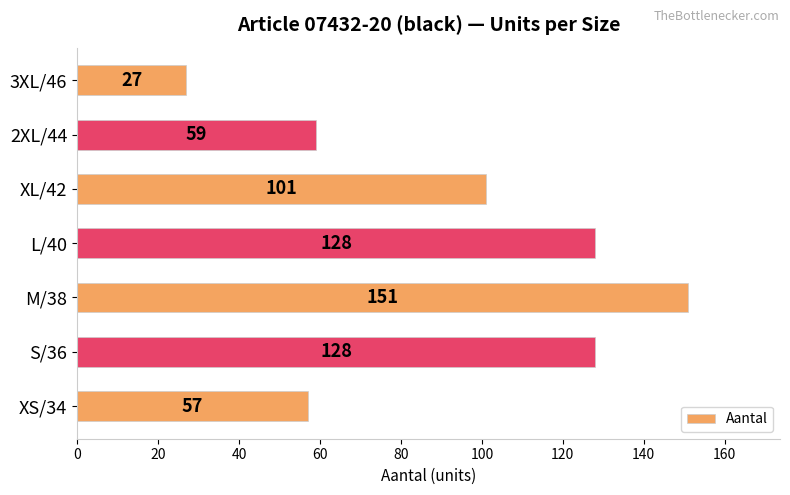

What is the ratio of the value at L/40 to the value at 3XL/46?

4.7